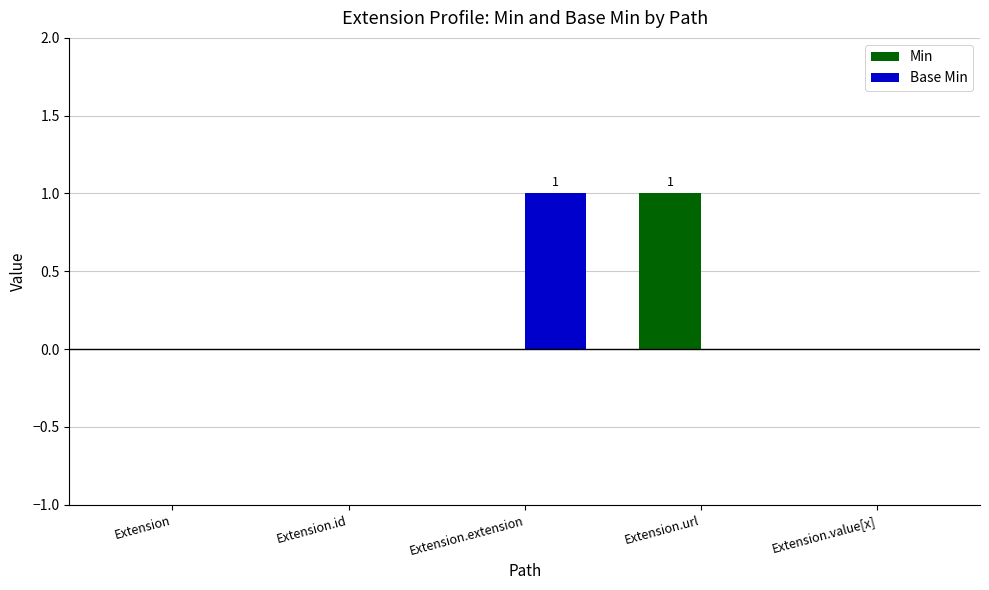

Reading left to right, extract all data points from this chart.

Min: Extension=0	Extension.id=0	Extension.extension=0	Extension.url=1	Extension.value[x]=0
Base Min: Extension=0	Extension.id=0	Extension.extension=1	Extension.url=0	Extension.value[x]=0